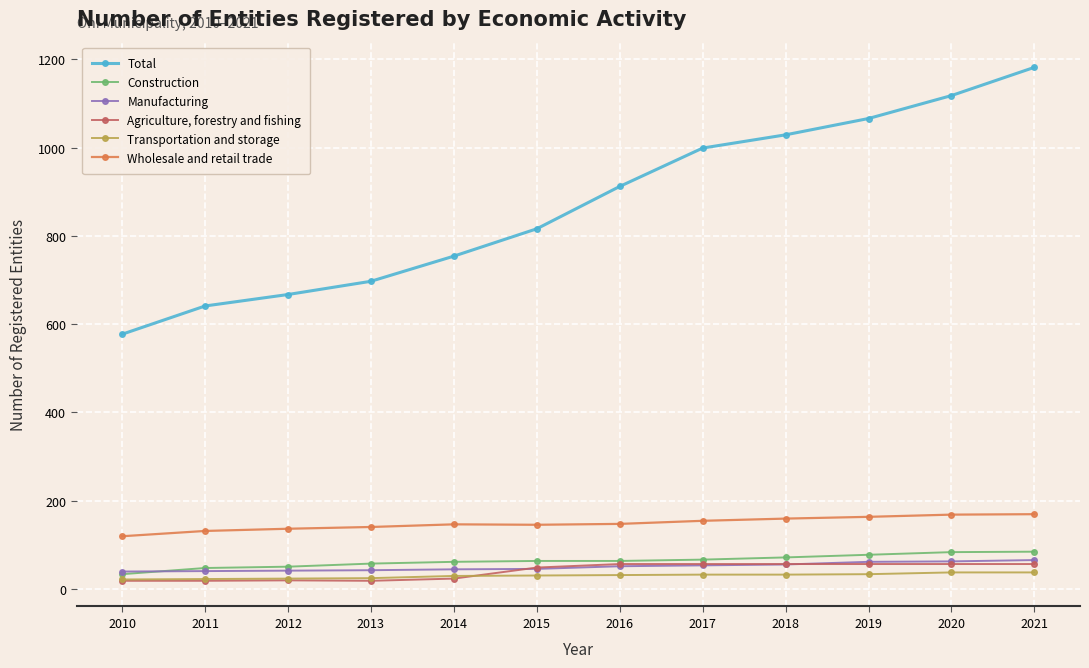

True or false: Construction and Transportation and storage cross at least once.

False